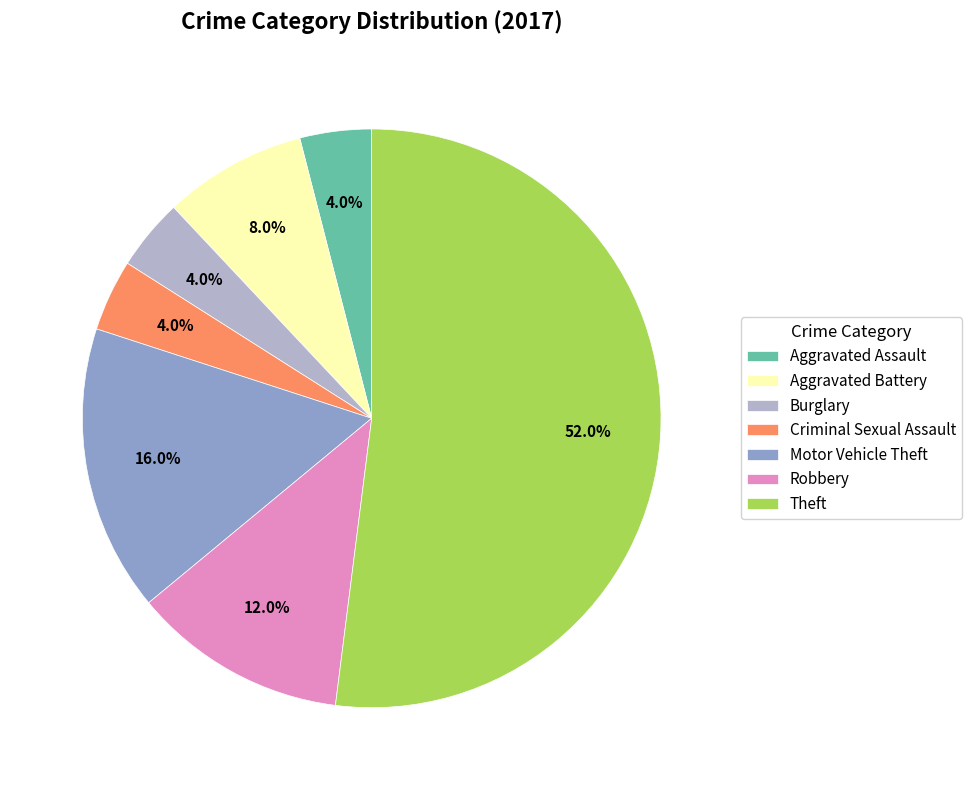

How many segments does this pie chart have?

7